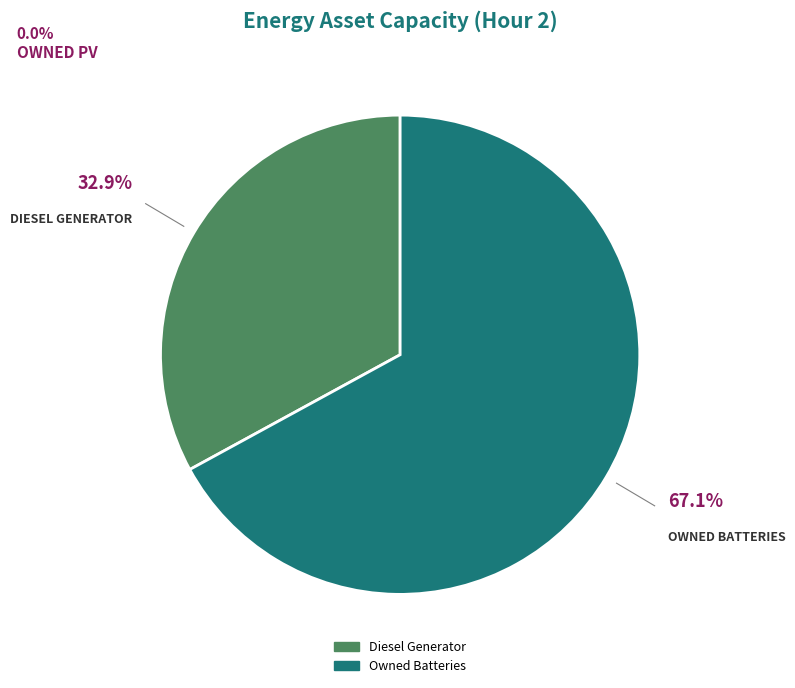

Count the number of slices in the pie.

2